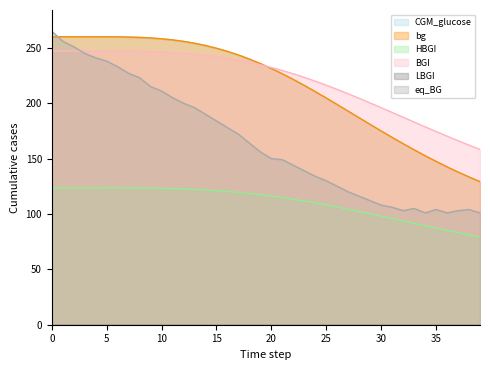

Does the chart have visible grid lines?

No